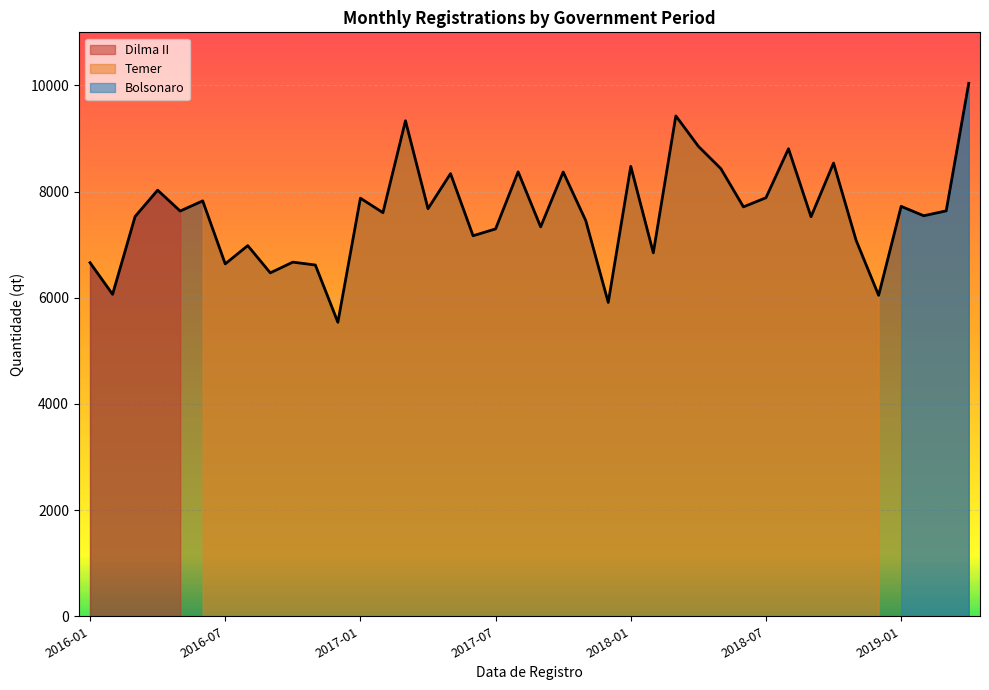

Rank the categories by value from lowest to highest.

2016-12, 2017-12, 2018-12, 2016-02, 2016-09, 2016-11, 2016-07, 2016-01, 2016-10, 2018-02, 2016-08, 2018-11, 2017-06, 2017-07, 2017-09, 2017-11, 2018-09, 2016-03, 2019-02, 2017-02, 2016-05, 2019-03, 2017-04, 2018-06, 2019-01, 2016-06, 2017-01, 2018-07, 2016-04, 2017-05, 2017-10, 2017-08, 2018-05, 2018-01, 2018-10, 2018-08, 2018-04, 2017-03, 2018-03, 2019-04